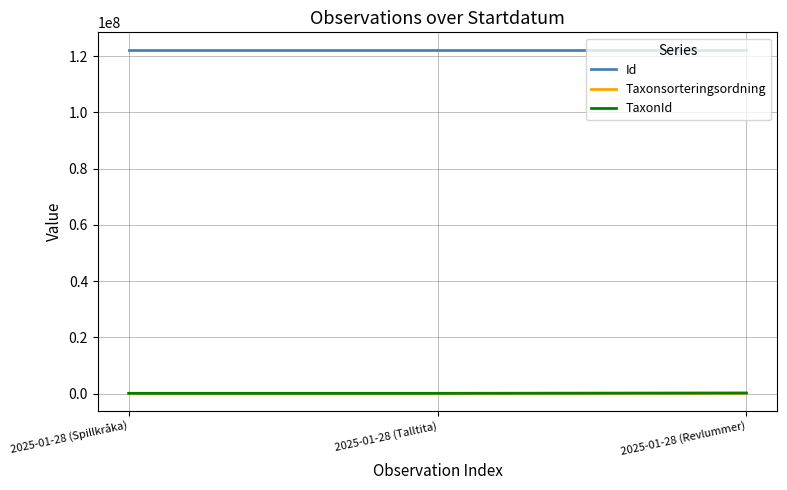

What is the minimum value for Id?

122360856